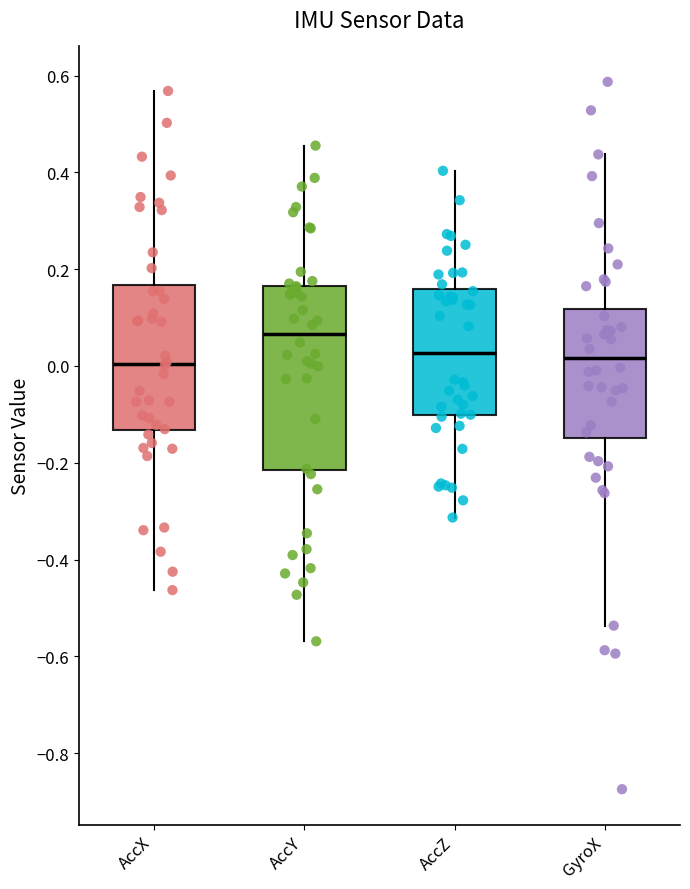

Which box is the tallest, from its lower edge to its upper edge?

AccY